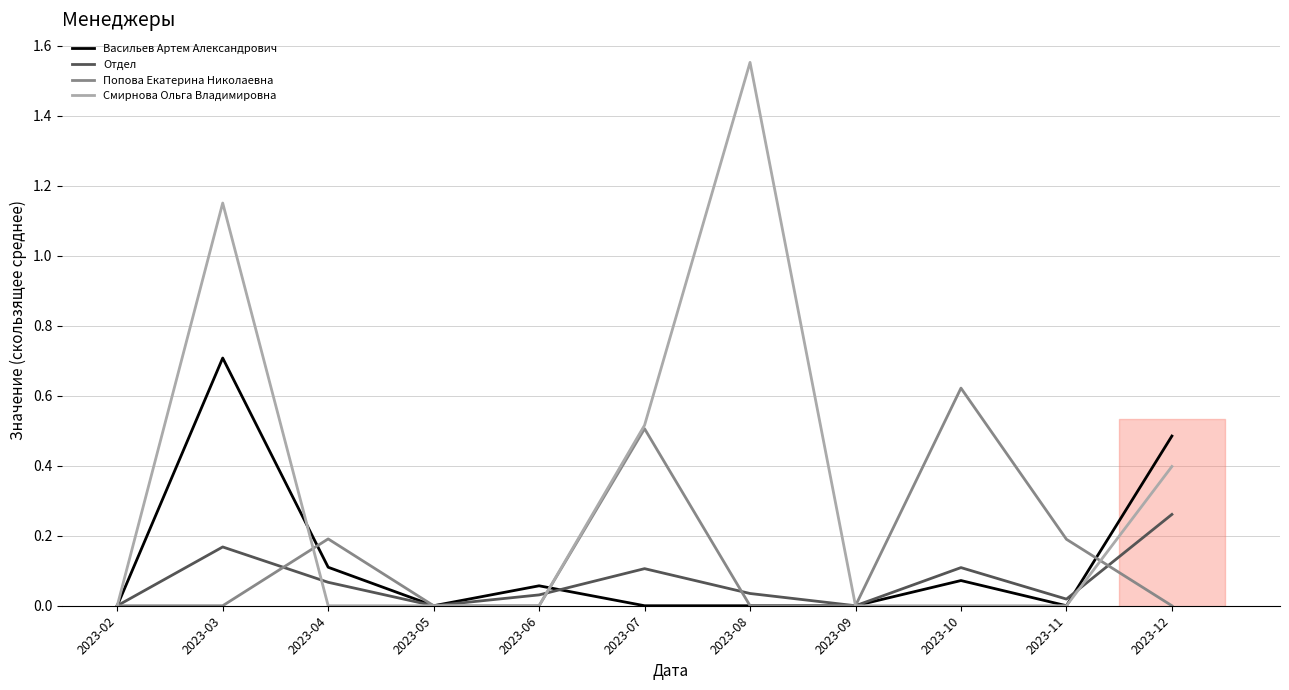

Which series has the largest total across all categories?

Смирнова Ольга Владимировна